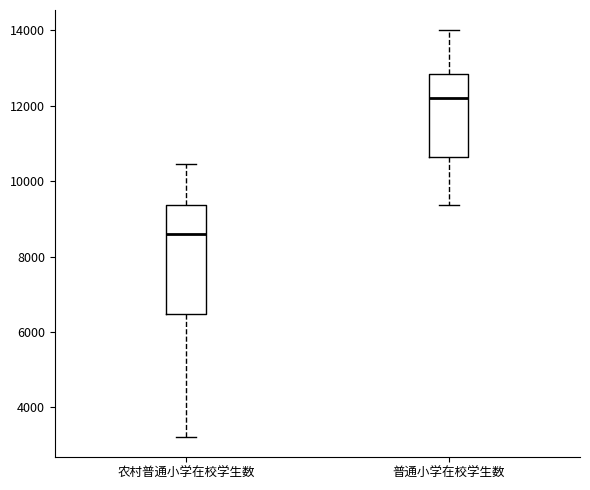

Reading left to right, transcribe this box plot: for each box, give where its median line is, the range the box spans, and where its two whiskers end, as read against the y-axis. The values are not printed on the chart, so give them approximately, as read against the axis.

农村普通小学在校学生数: median 8600, box 6400 to 9400, whiskers 3200 to 10400
普通小学在校学生数: median 12200, box 10600 to 12800, whiskers 9400 to 14000